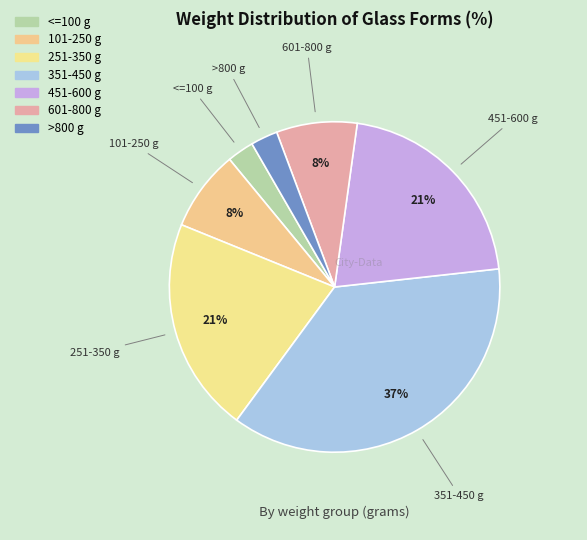

What is the largest slice in the pie chart?

351-450